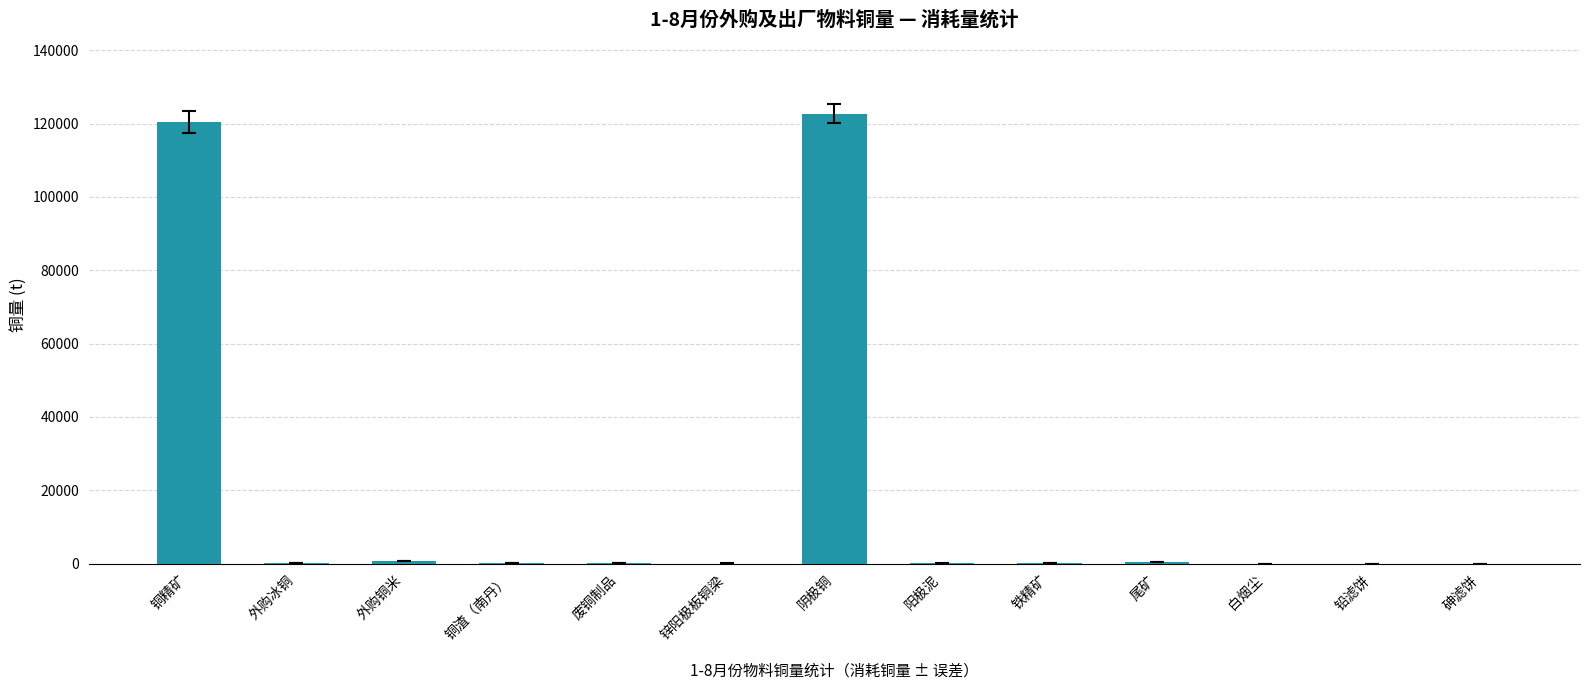

What is the sum of all values?

245231.0